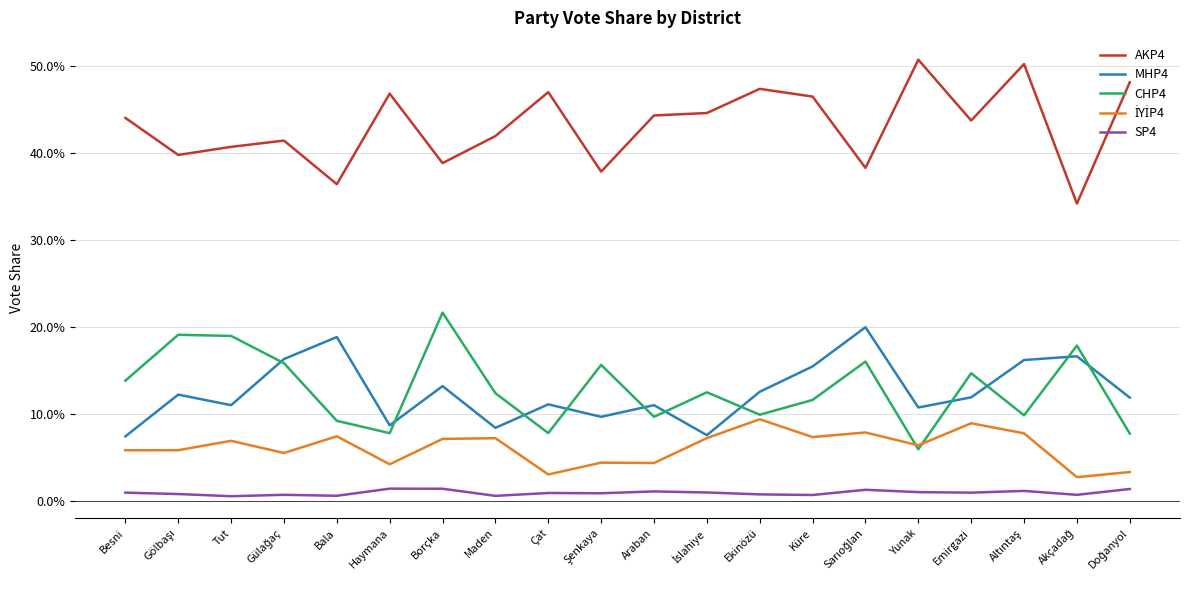

Does the chart display data point markers on the line(s)?

No